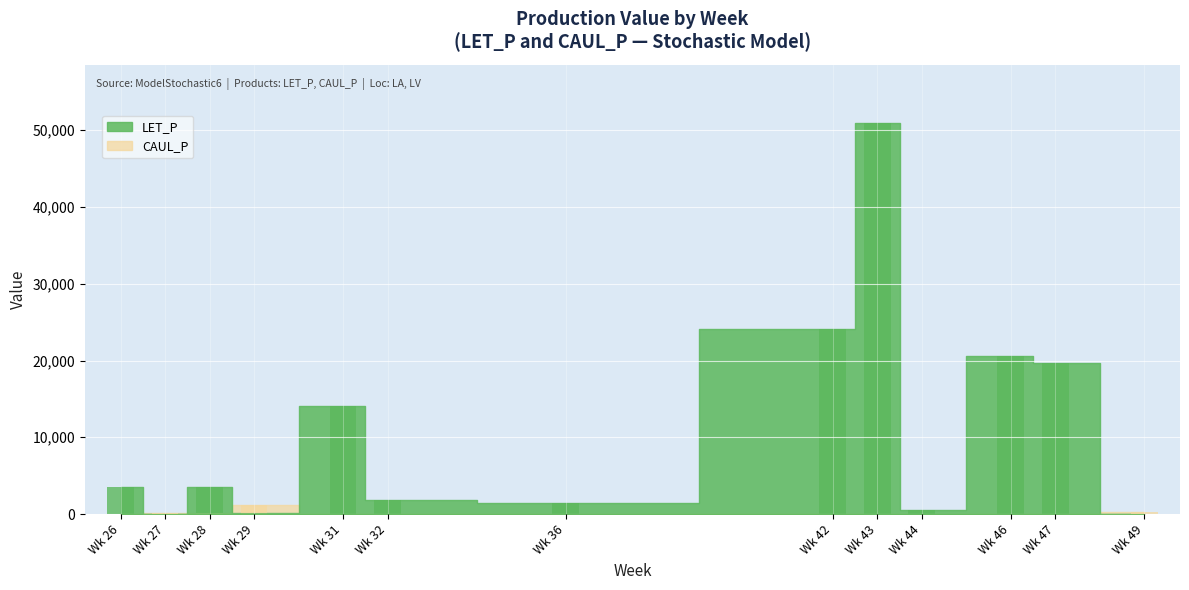

The value of LET_P at 31 is 14064.1. True or false?

True